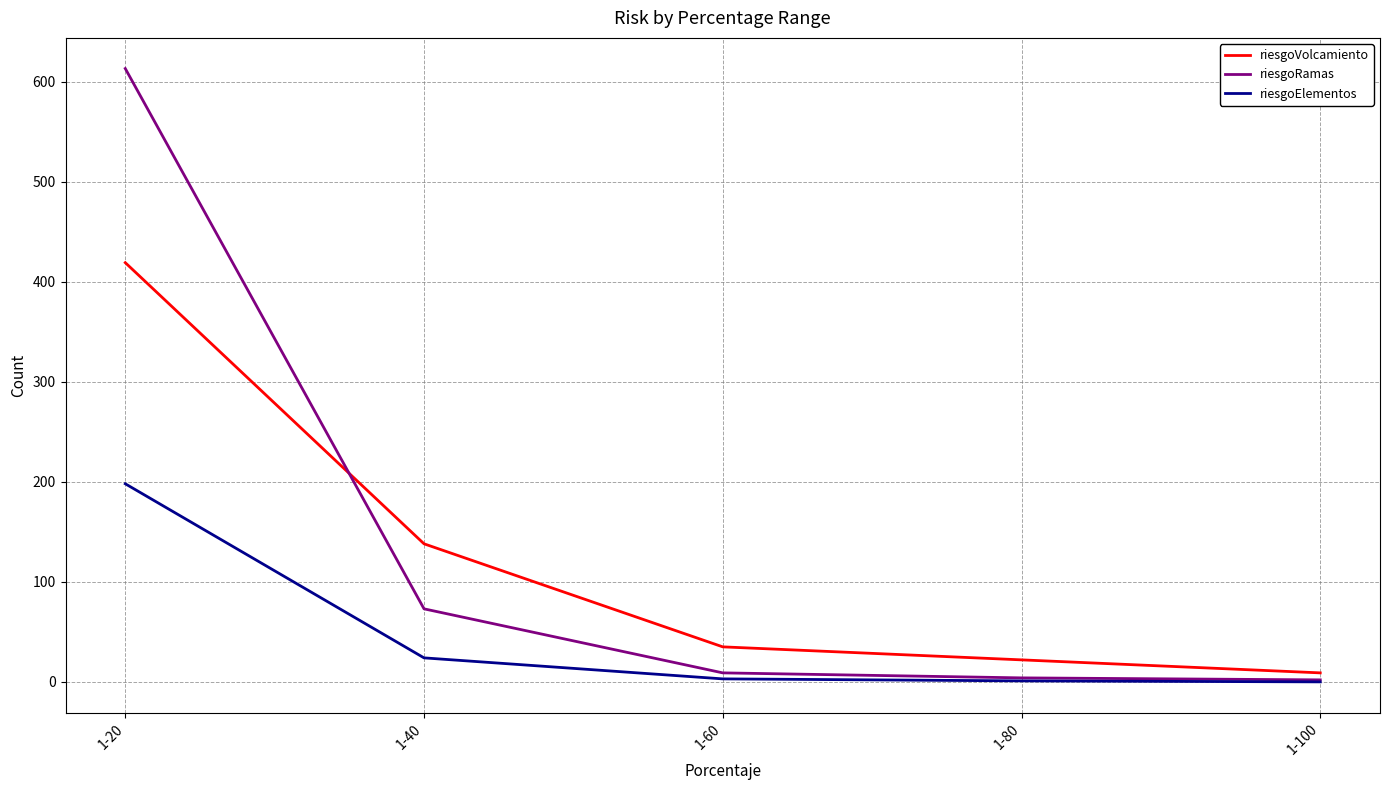

At how many categories does at least one series exceed 526?

1